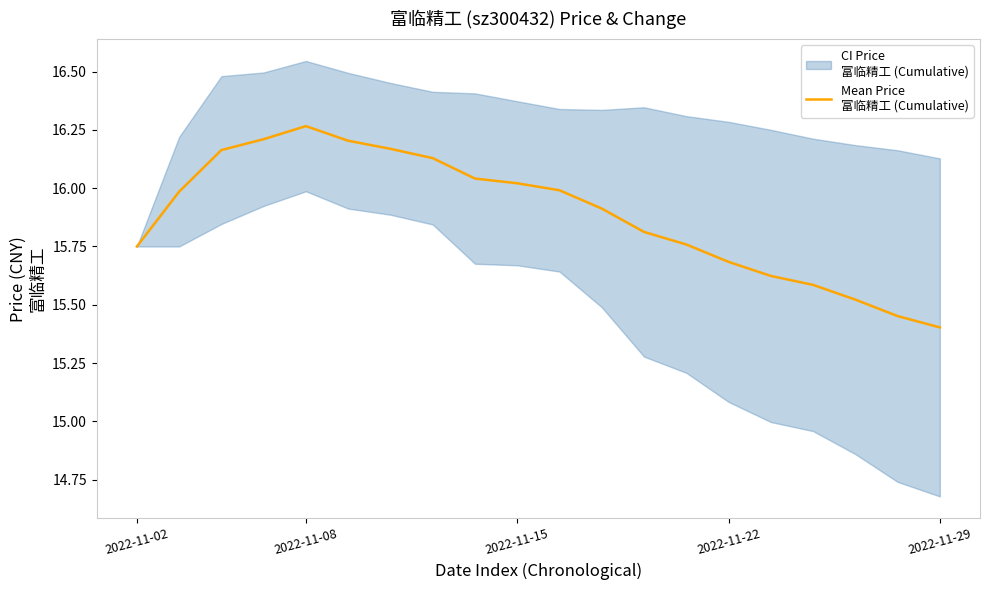

What is the minimum value shown in the chart?

15.4